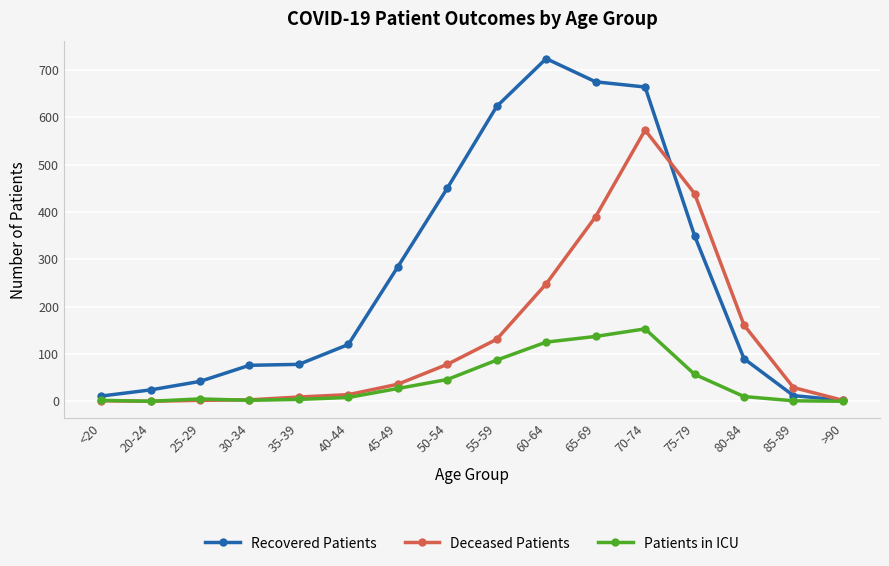

Is the value of Deceased Patients at 65-69 greater than the value of Recovered Patients at 25-29?

Yes